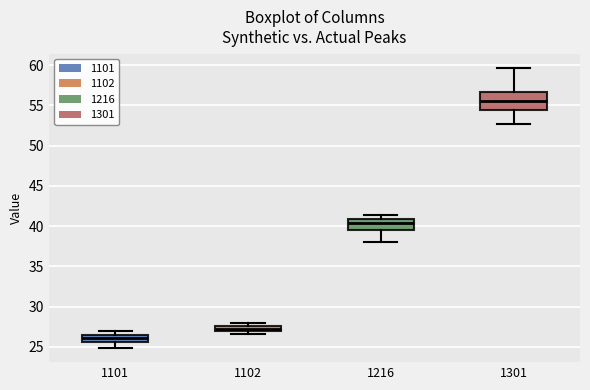

Which box's median line is the highest?

1301